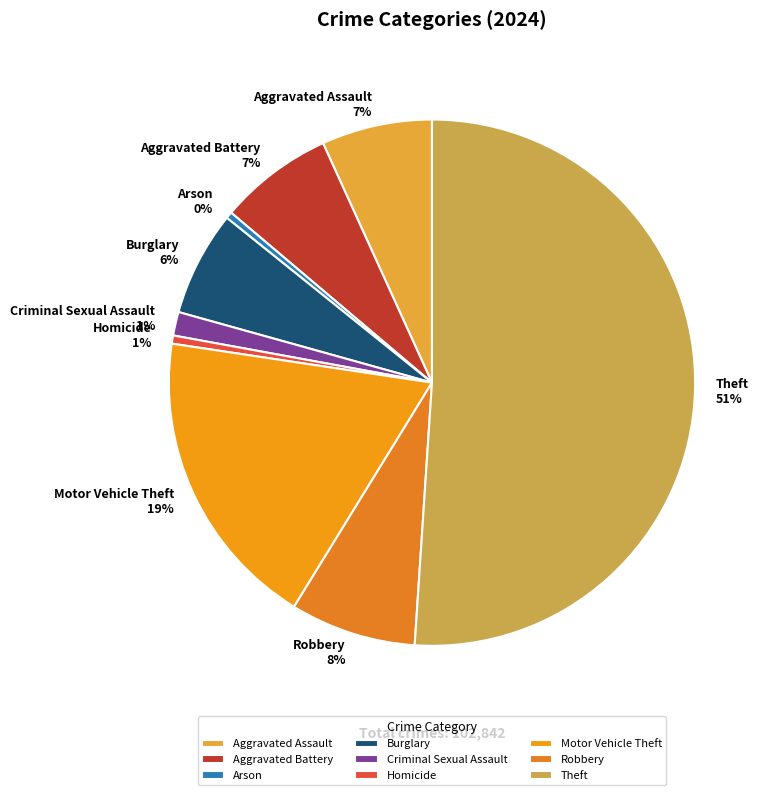

How many slices are in this pie chart?

9